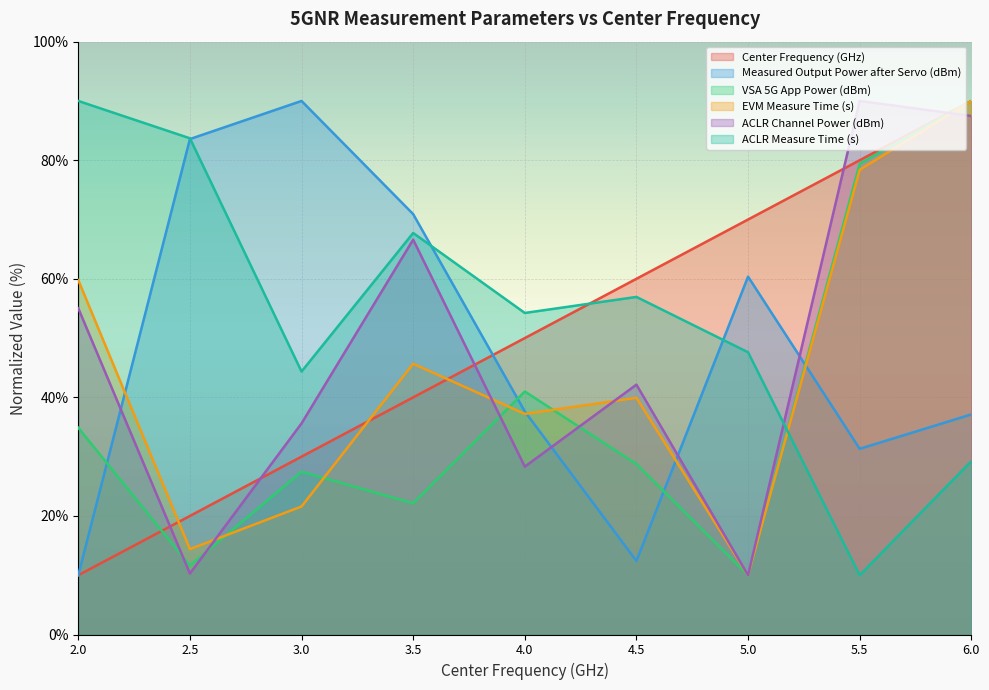

Which series has the largest total across all categories?

ACLR Measure Time (s)